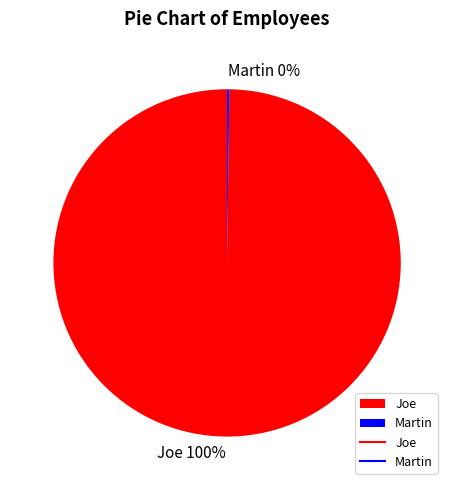

To the nearest percent, what is the difference between the largest and smallest slice percentages?

100%